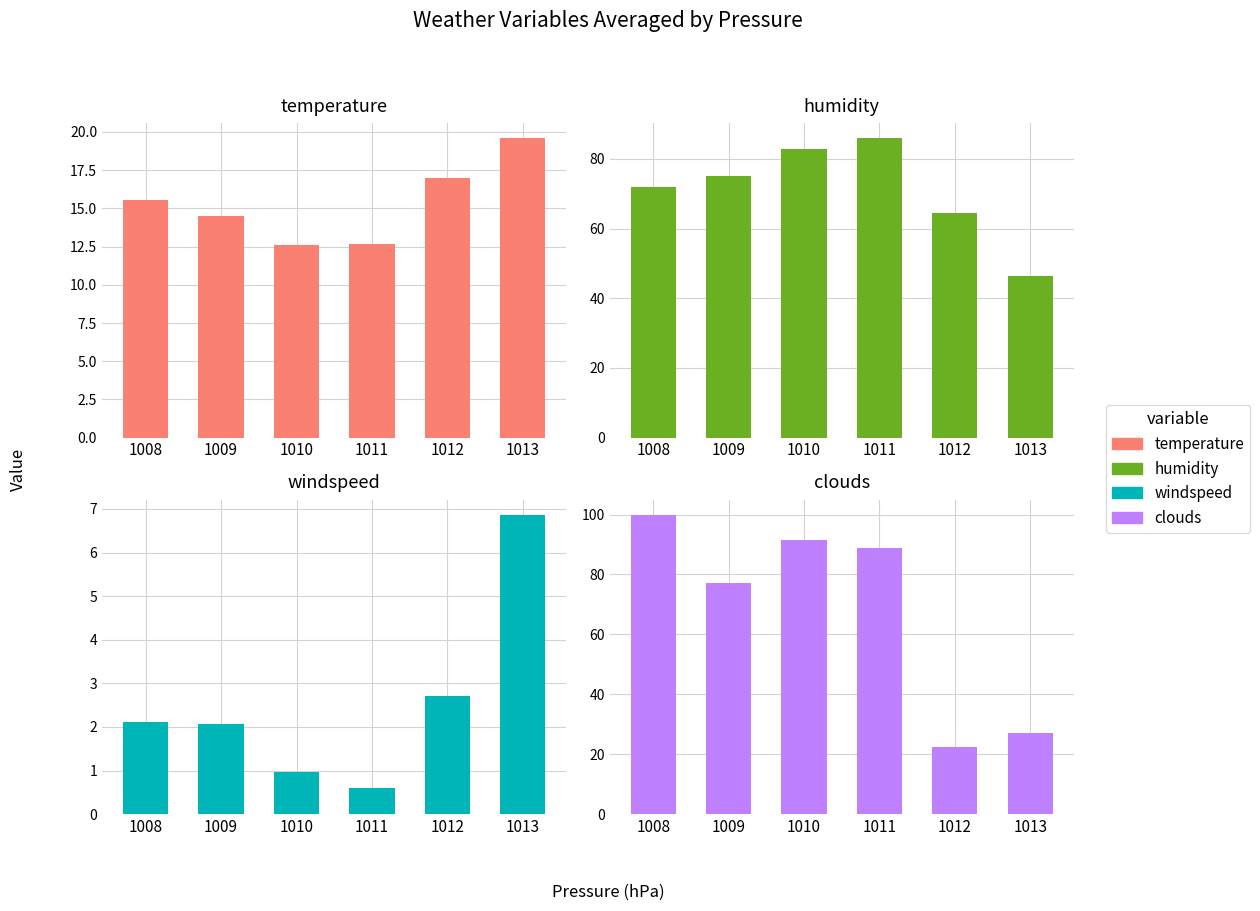

At which label does temperature reach its minimum?

1010